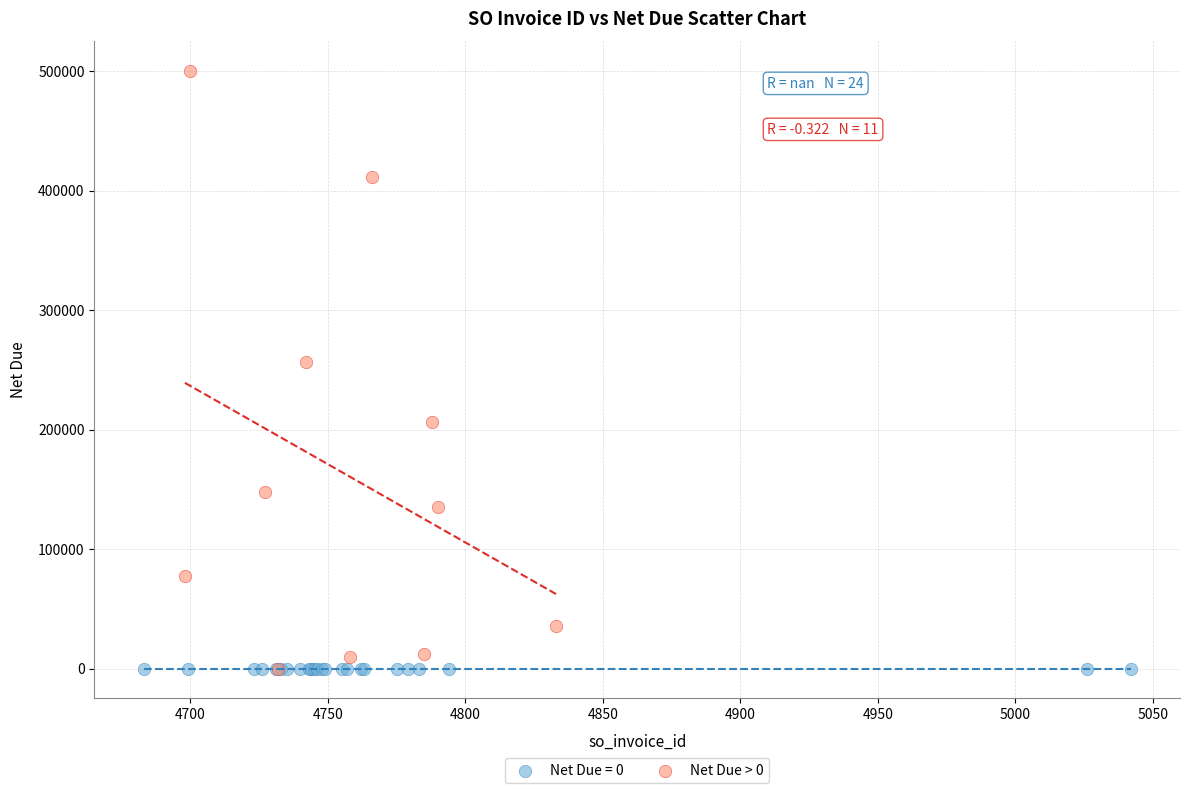

Which series reaches the maximum Y coordinate?

Net Due > 0